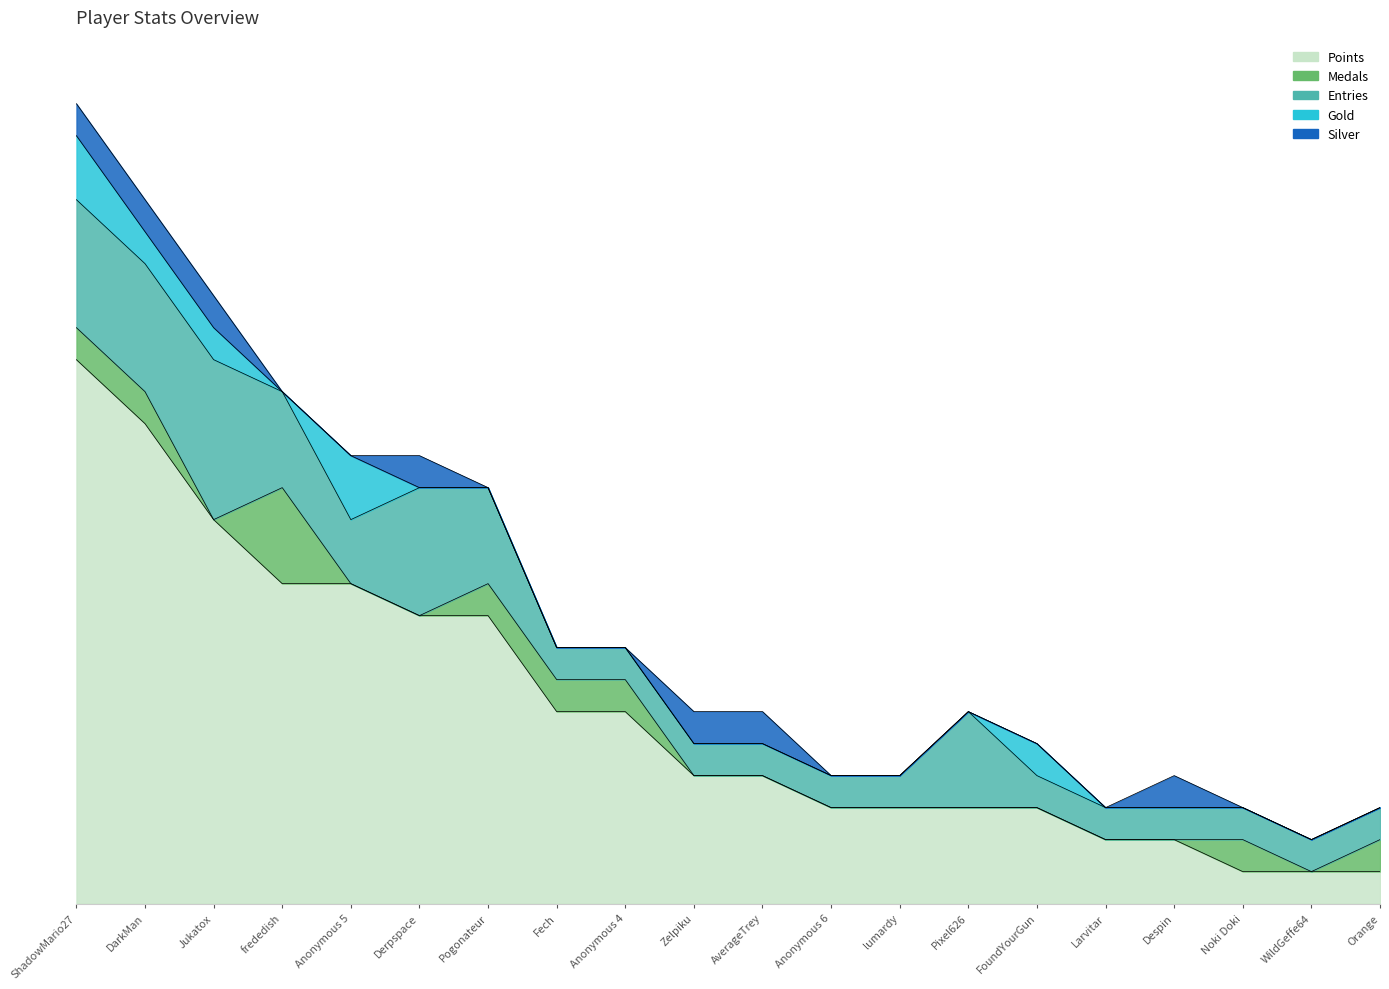

True or false: Points and Gold intersect in this chart.

False